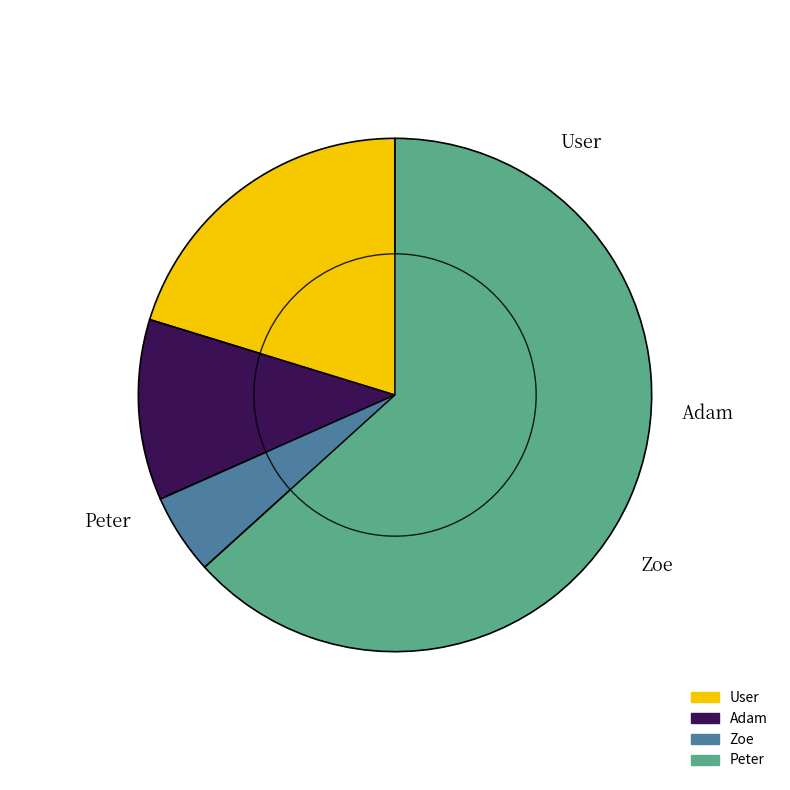

What is the change in value from User to Peter?

+3400